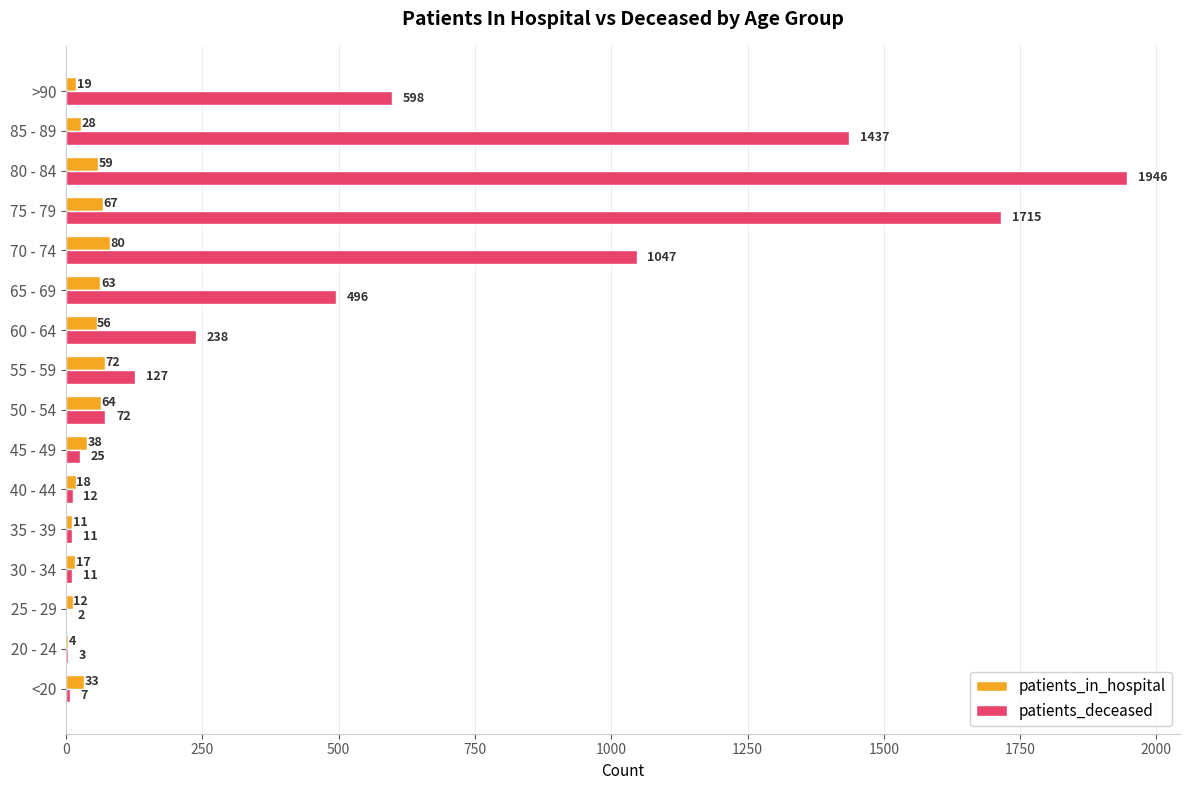

Which series changed the most between 65 - 69 and >90?

patients_deceased